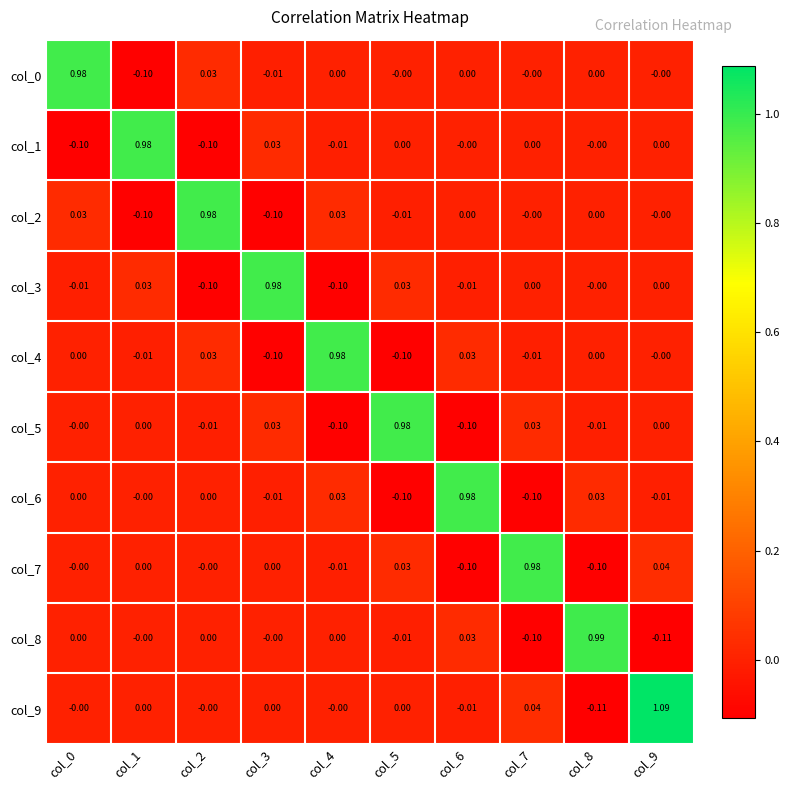

Which series has the largest range (max minus min)?

col_9